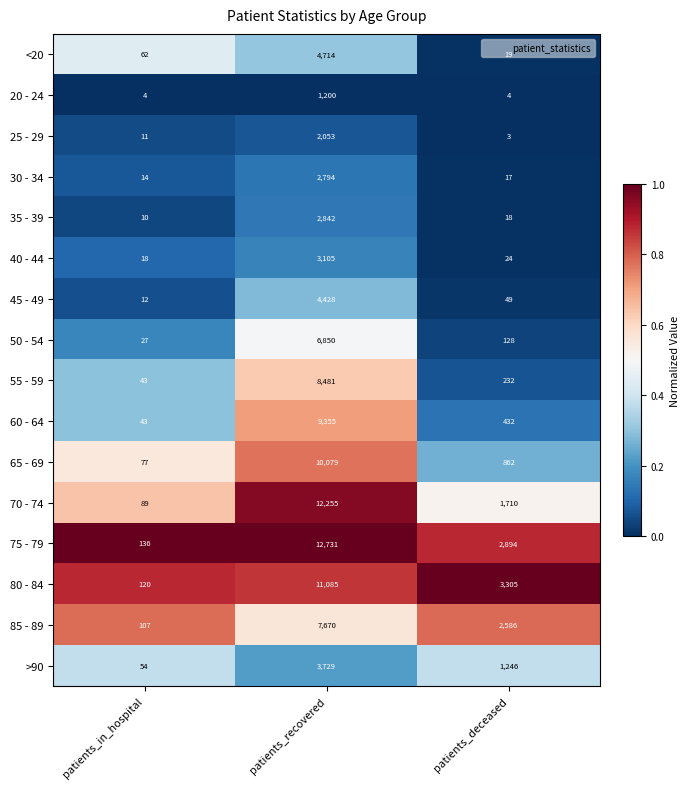

What is the average value of the 85 - 89 series?

3454